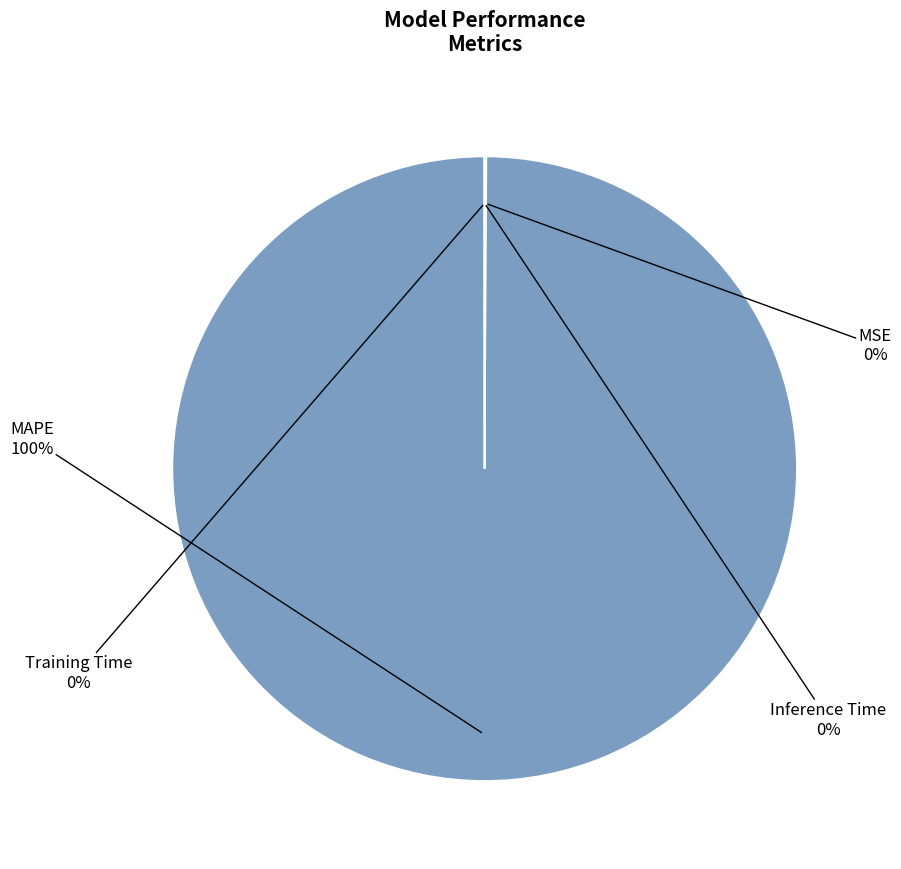

Is there a majority slice in this chart?

Yes